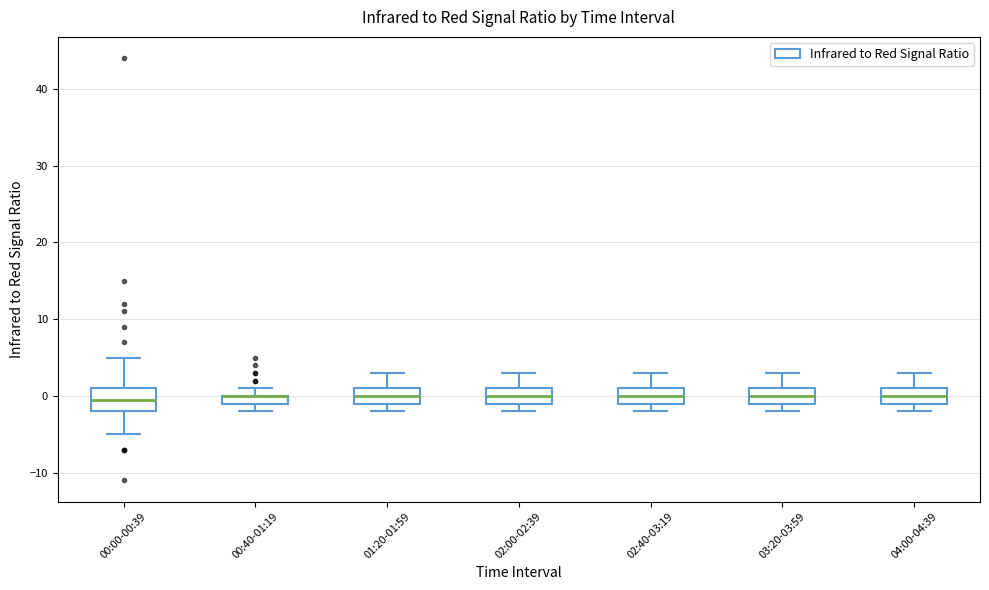

Which box is the tallest, from its lower edge to its upper edge?

00:00-00:39